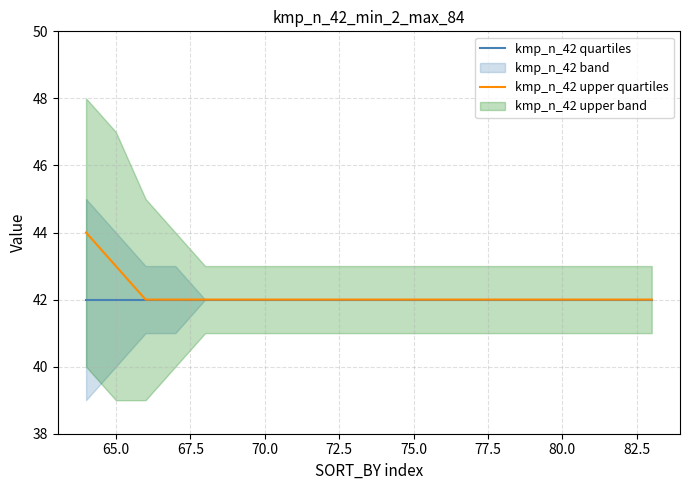

What are all the series names shown in the legend?

kmp_n_42 quartiles, kmp_n_42 upper quartiles